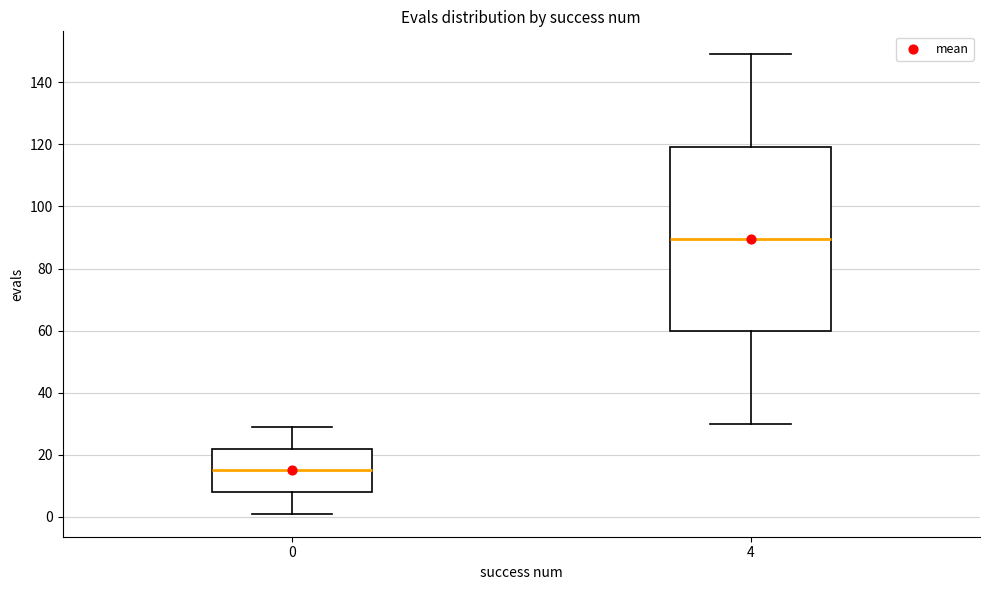

Which box is the tallest, from its lower edge to its upper edge?

4